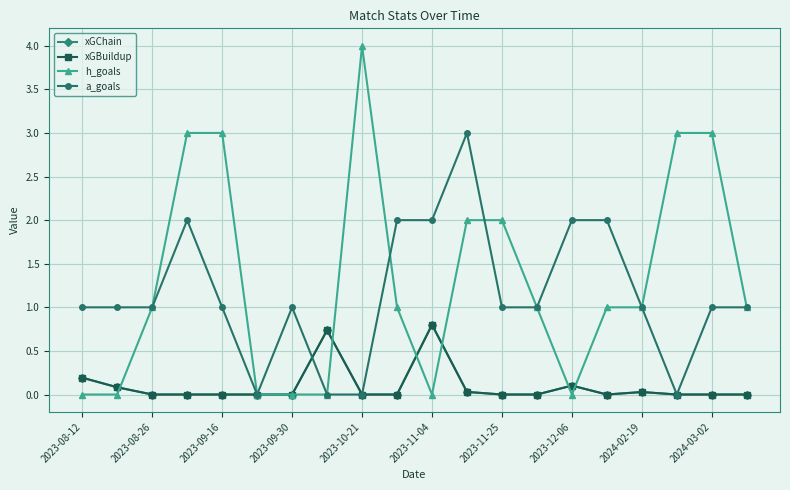

True or false: xGChain and xGBuildup cross at least once.

False